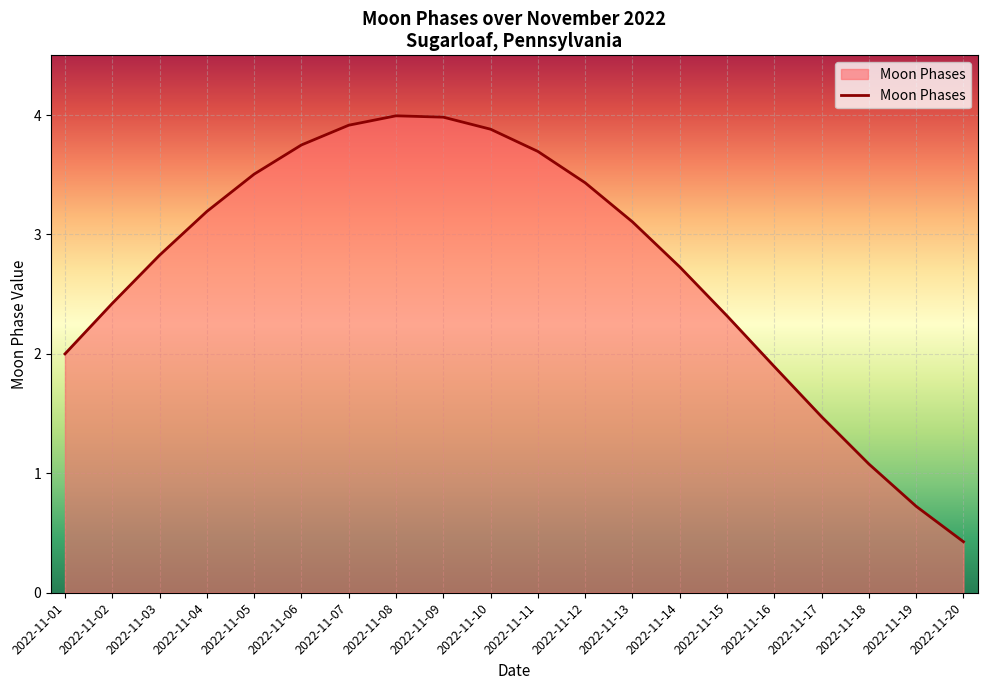

The chart shows a value of 1.1 at 2022-11-18. True or false?

True